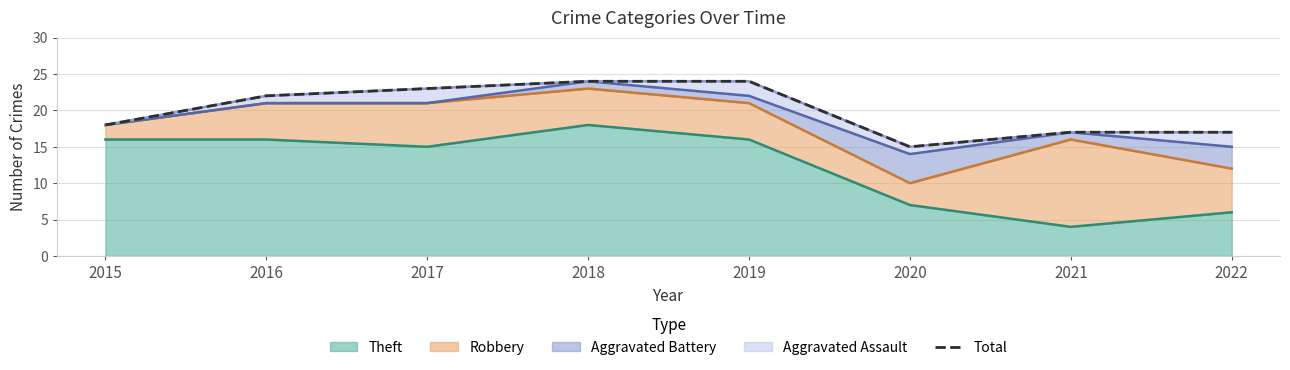

What is the ratio of the value at 2017 to the value at 2015?

1.3